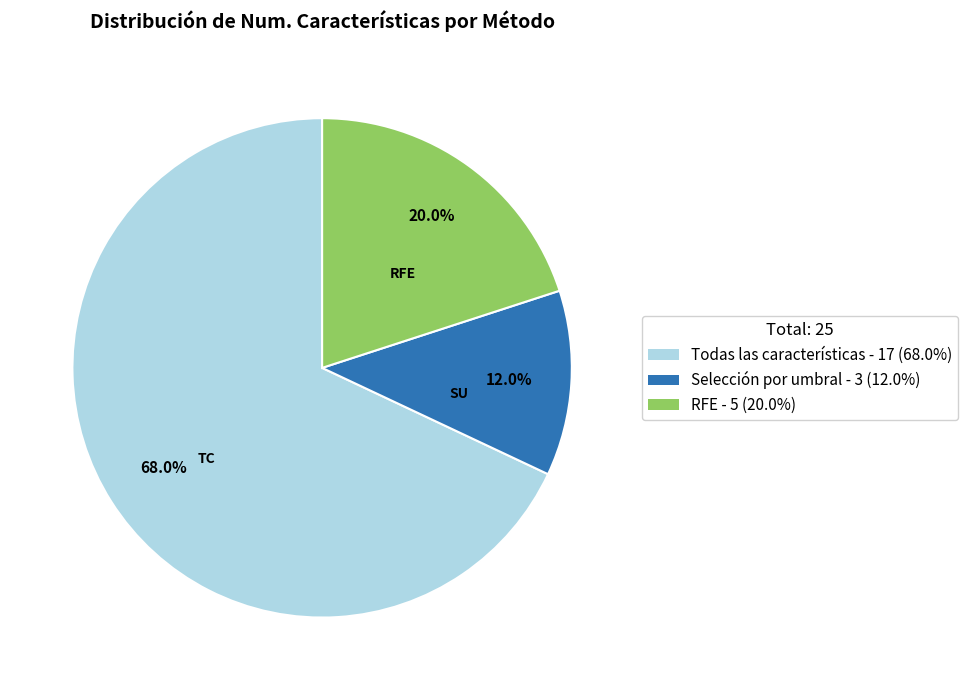

Is there any slice that represents more than half of the pie?

Yes